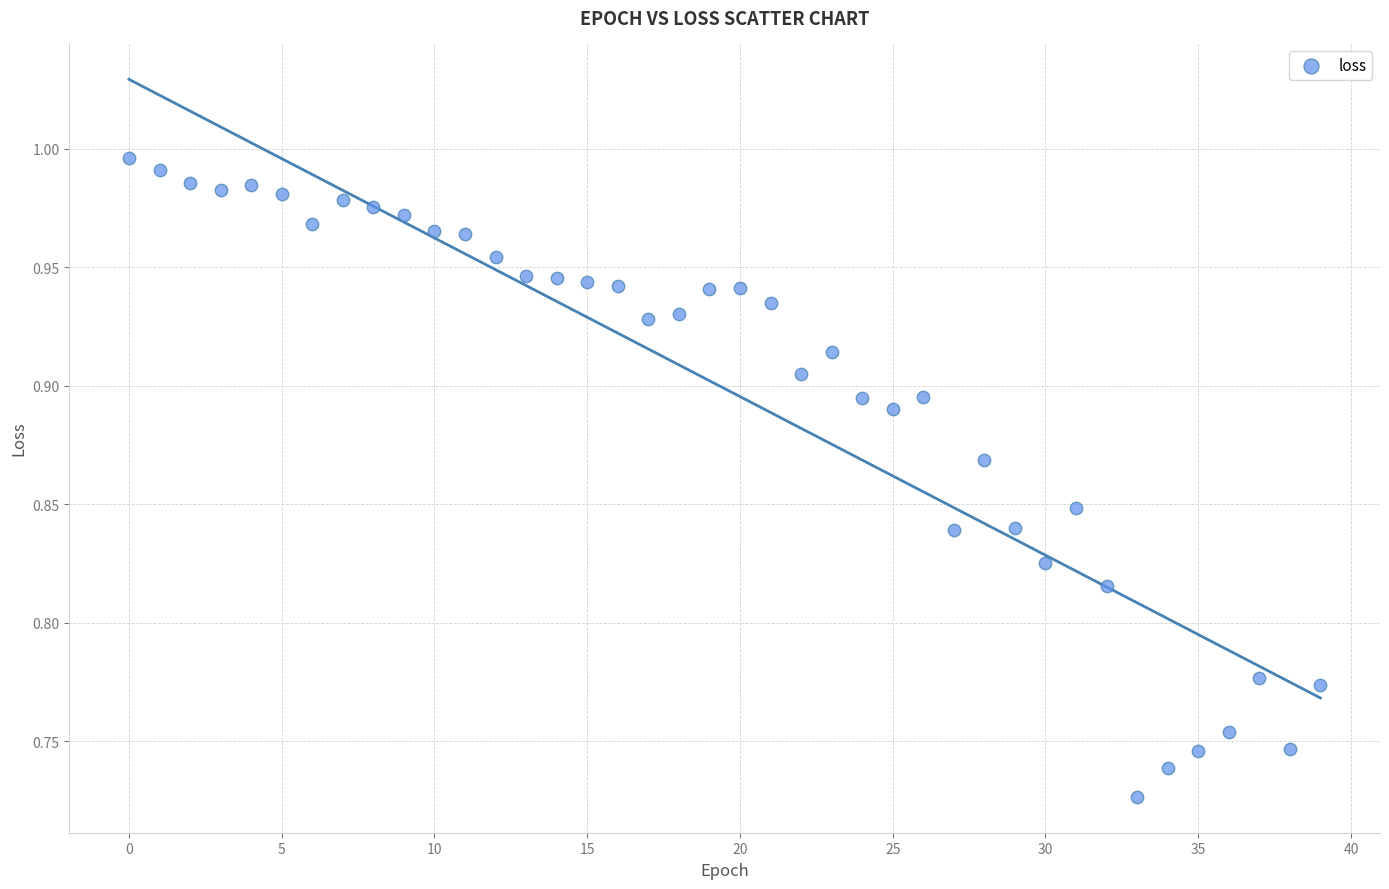

What is the range of Y values (max minus min)?

0.3